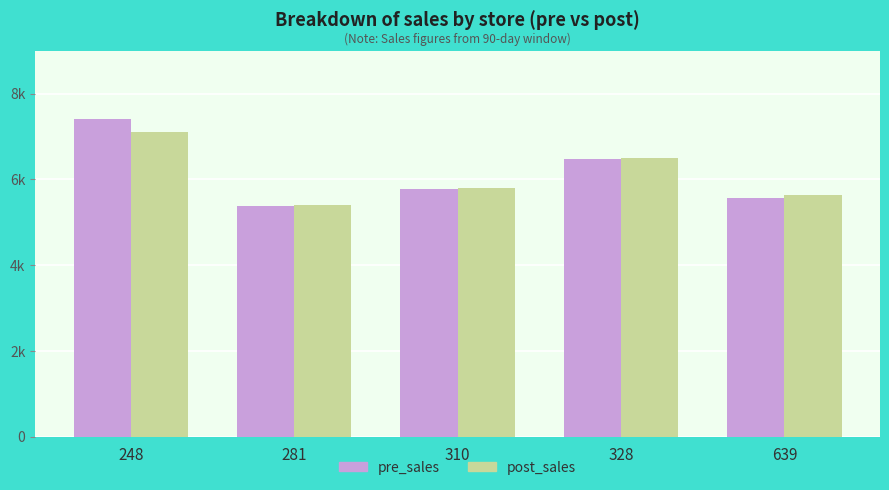

Reading left to right, transcribe all the data shown in this chart.

pre_sales: 7406.7	5388.4	5776.7	6467.7	5573.7
post_sales: 7100.1	5409.9	5795.4	6497.7	5633.8